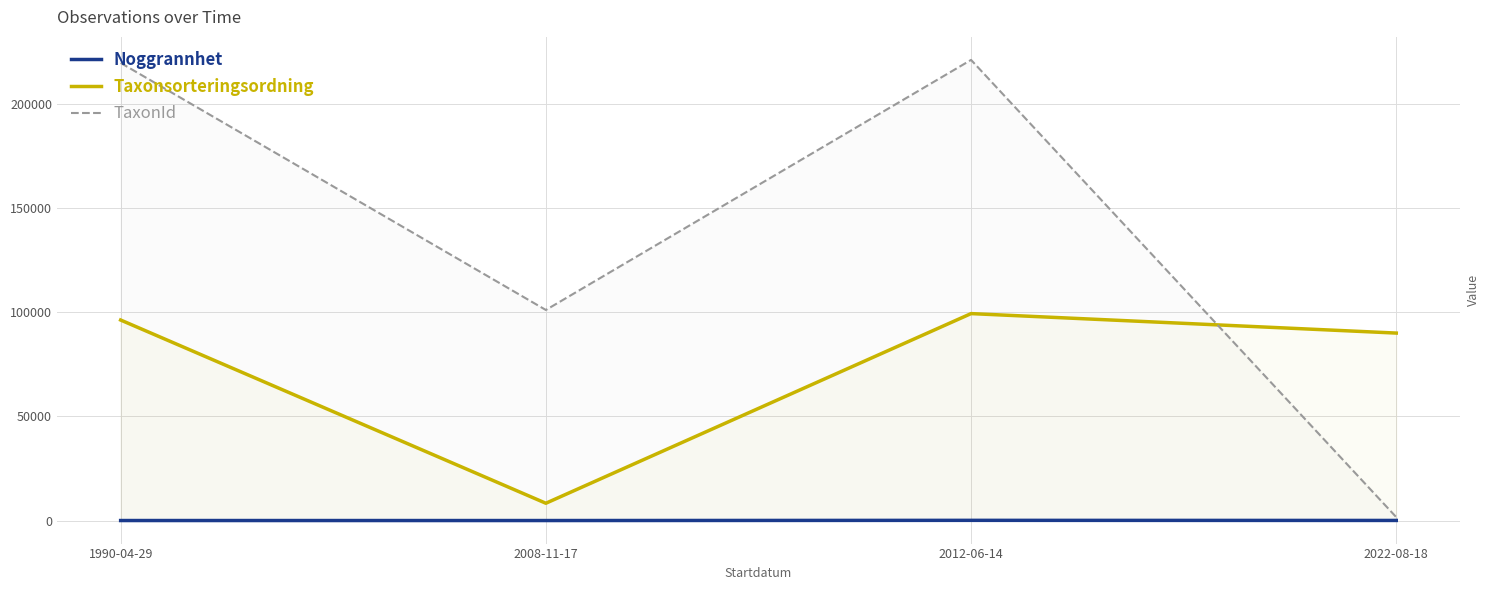

At which label does TaxonId first exceed 219798?

2012-06-14